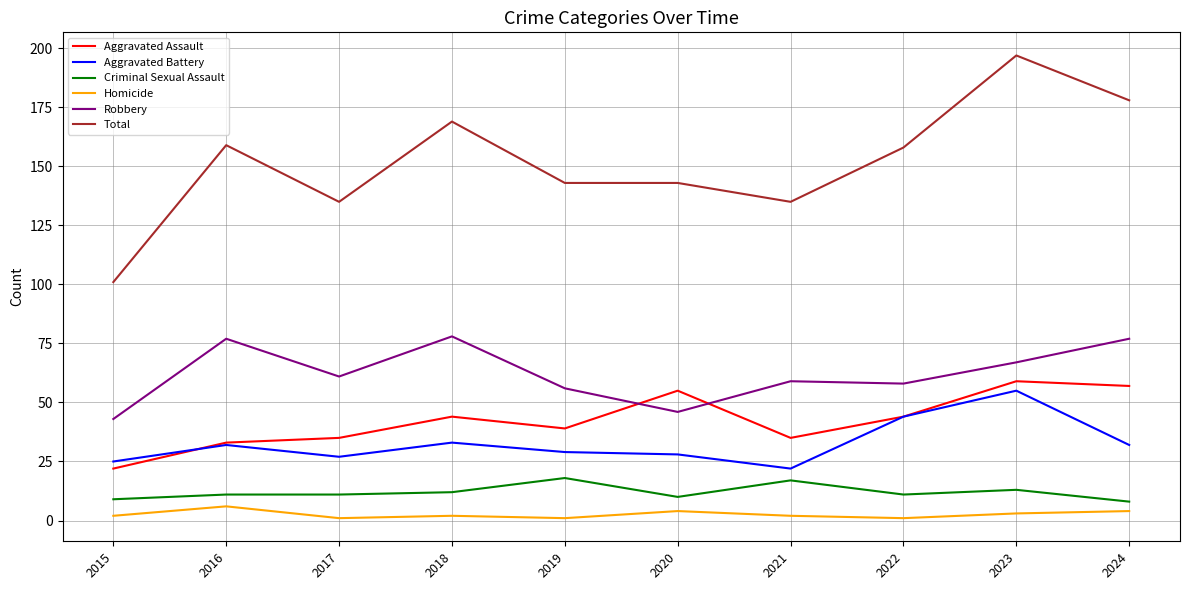

List the series in order of their peak value, highest first.

Total, Robbery, Aggravated Assault, Aggravated Battery, Criminal Sexual Assault, Homicide